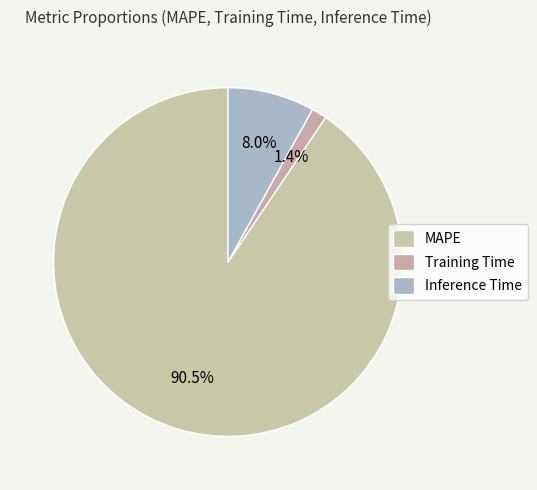

What percentage is the Inference Time slice, to the nearest percent?

8%